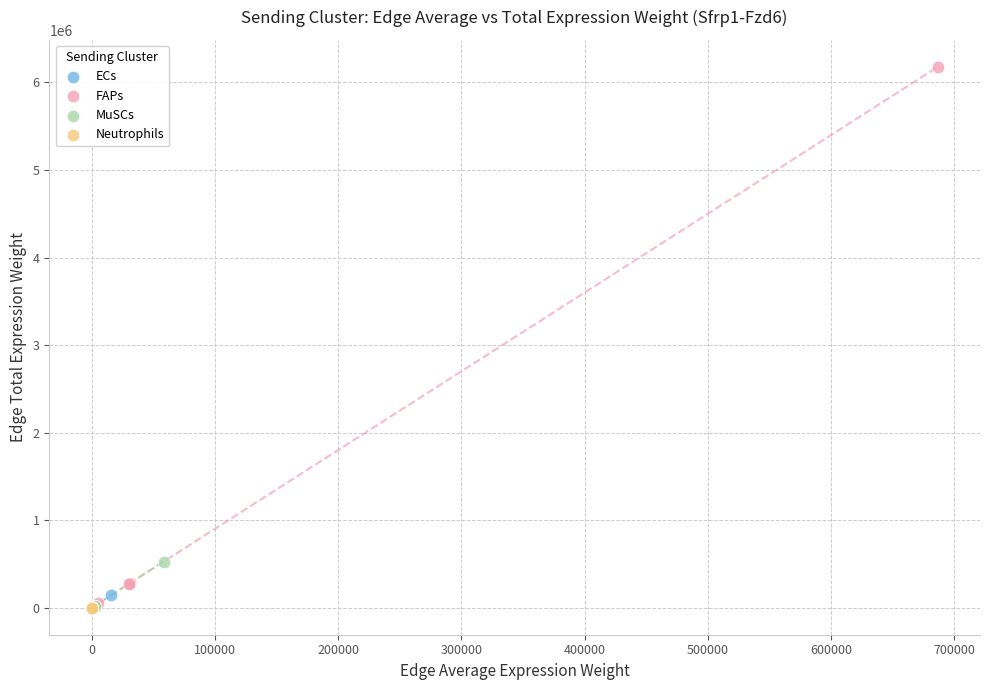

Which series contains the highest Y value?

FAPs